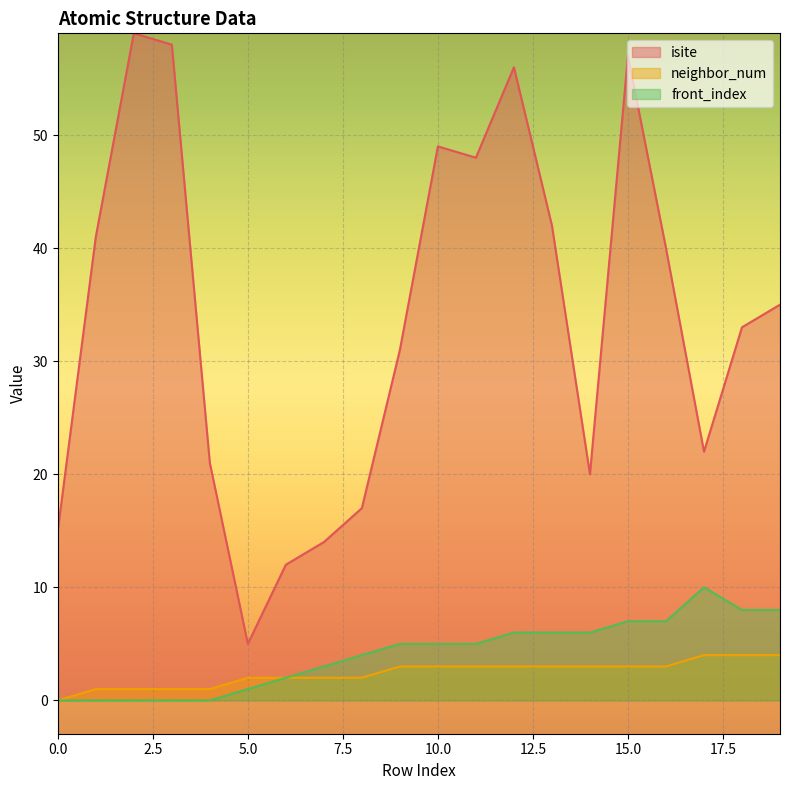

Reading right to left, what are all the values shown in this chart?

isite: 19=35	18=33	17=22	16=40	15=57	14=20	13=42	12=56	11=48	10=49	9=31	8=17	7=14	6=12	5=5	4=21	3=58	2=59	1=41	0=15
neighbor_num: 19=4	18=4	17=4	16=3	15=3	14=3	13=3	12=3	11=3	10=3	9=3	8=2	7=2	6=2	5=2	4=1	3=1	2=1	1=1	0=0
front_index: 19=8	18=8	17=10	16=7	15=7	14=6	13=6	12=6	11=5	10=5	9=5	8=4	7=3	6=2	5=1	4=0	3=0	2=0	1=0	0=0